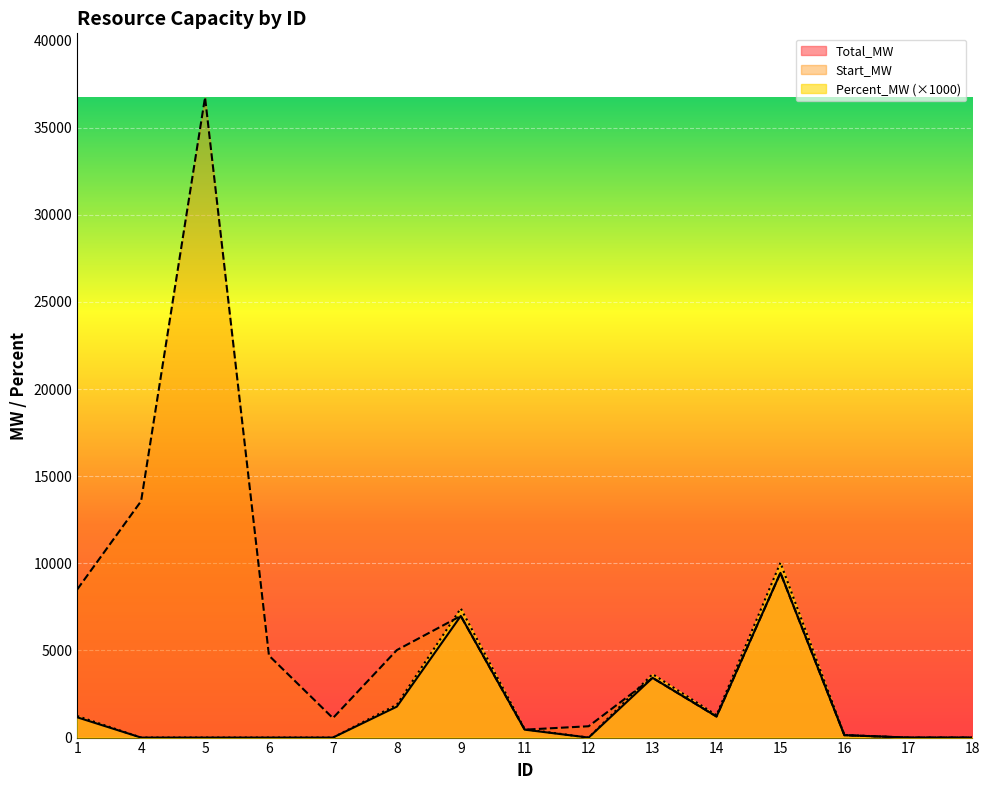

True or false: Total_MW and Percent_MW cross at least once.

False